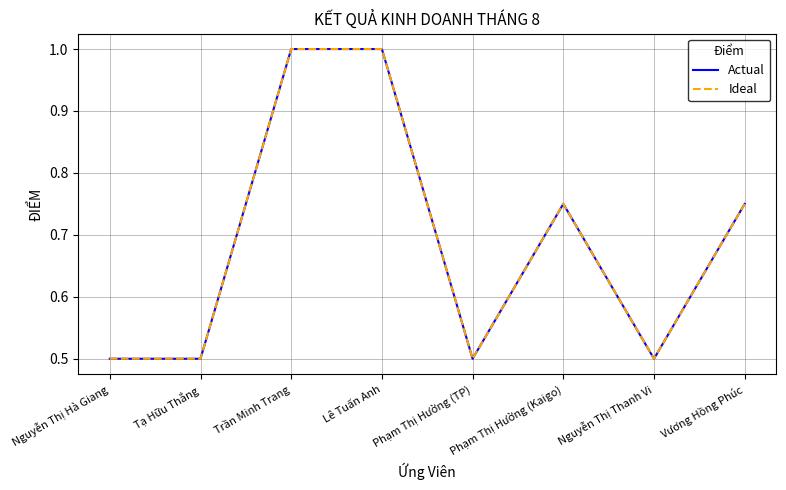

Does the chart display data point markers on the line(s)?

No